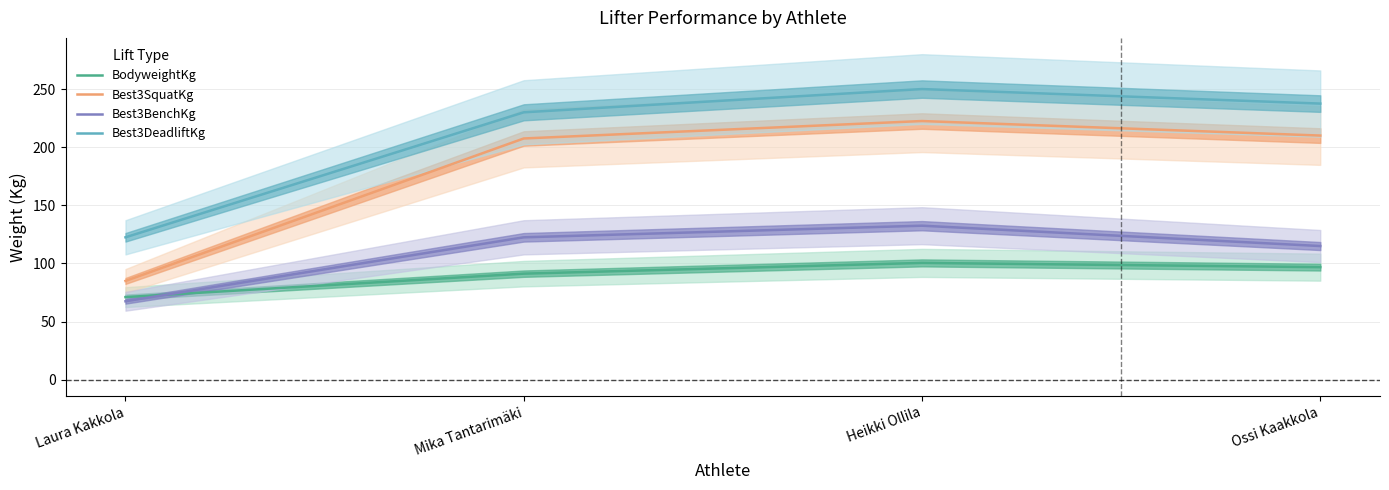

The Best3DeadliftKg series shows 67.6 at Laura Kakkola. True or false?

False